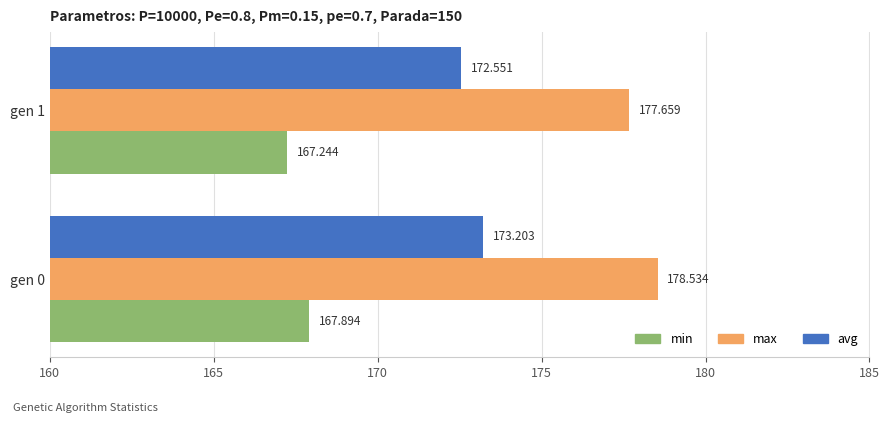

Is the value of min at gen 0 greater than the value of max at gen 0?

No